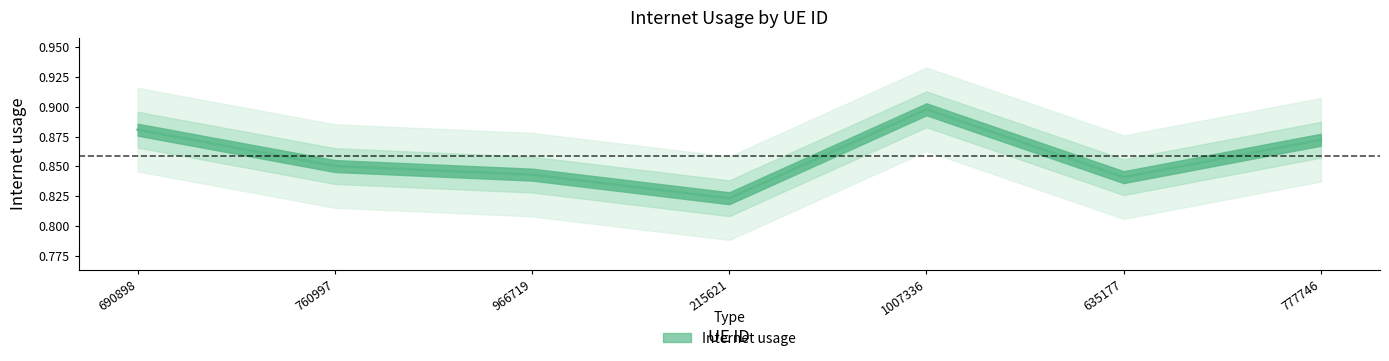

Does the chart display data point markers on the line(s)?

No